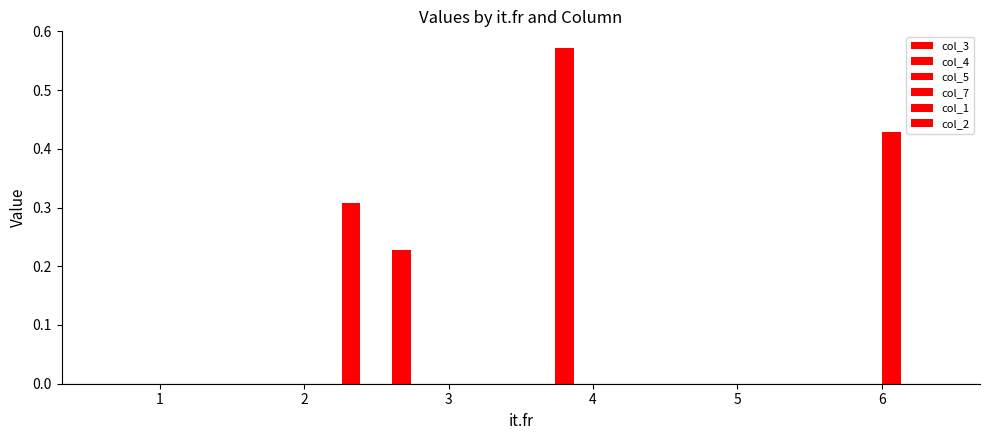

True or false: col_3 has a value of 0.2 at 3.

True